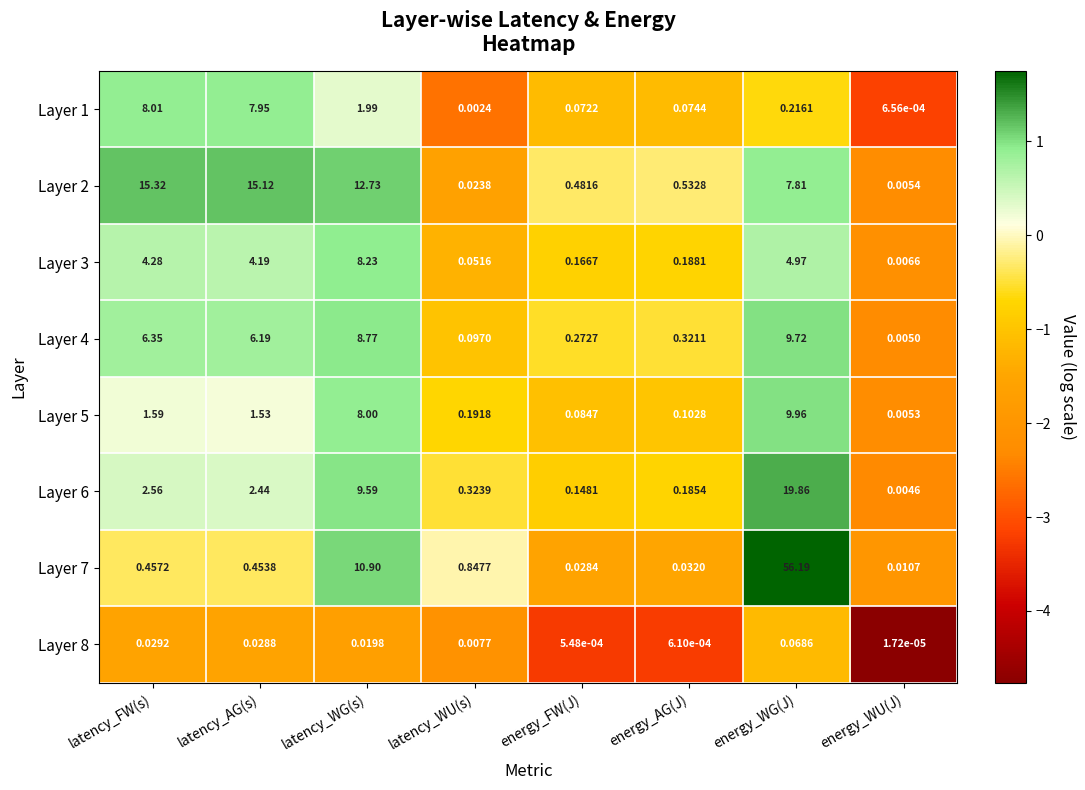

Which series has the largest total across all categories?

Layer 7